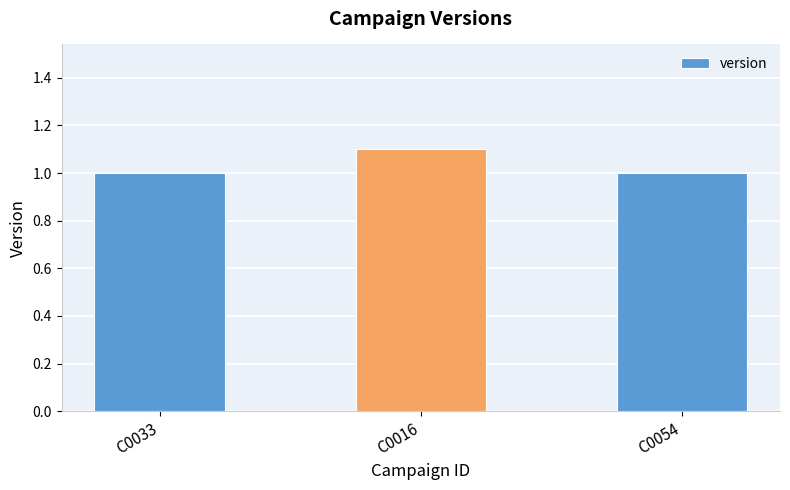

The value at C0033 is 1.0. True or false?

True